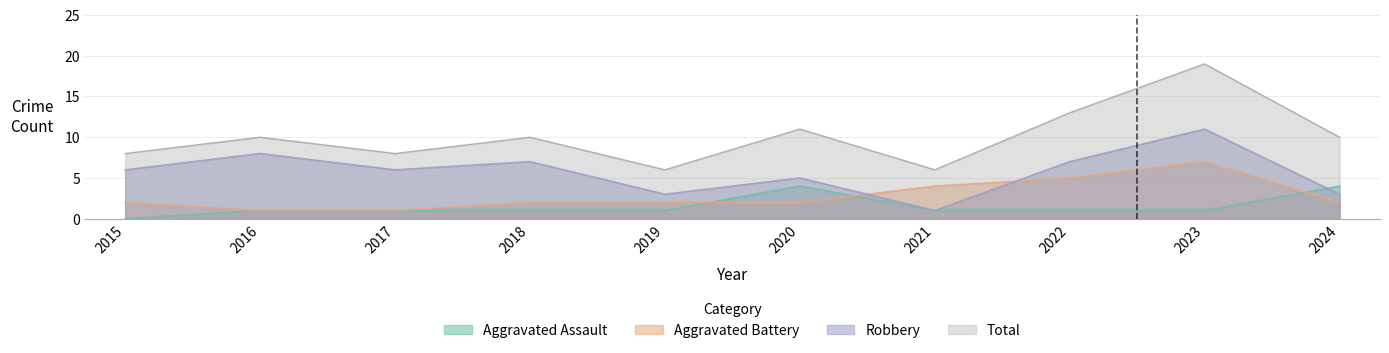

List the series in order of their peak value, highest first.

Total, Robbery, Aggravated Battery, Aggravated Assault